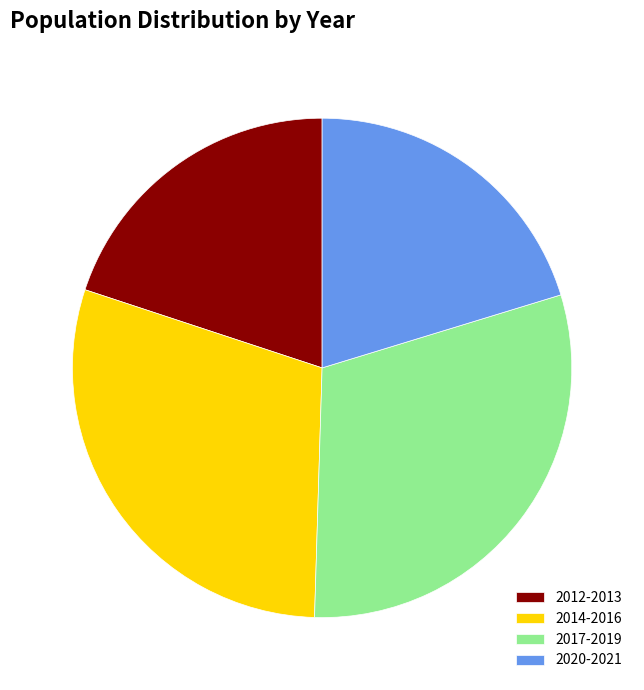

How many segments does this pie chart have?

4